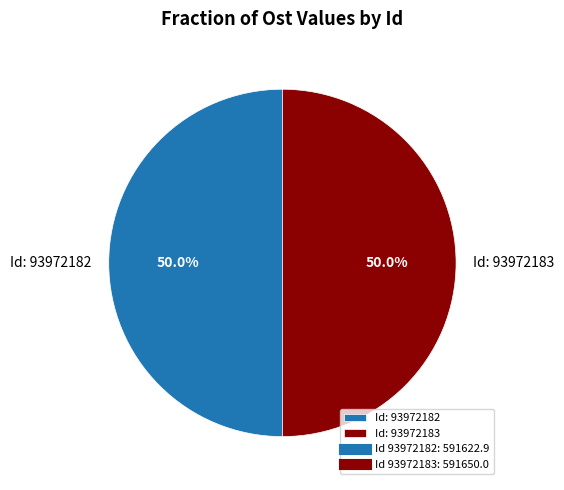

Approximately how many times larger is the value at Id: 93972183 compared to Id: 93972182?

1.0